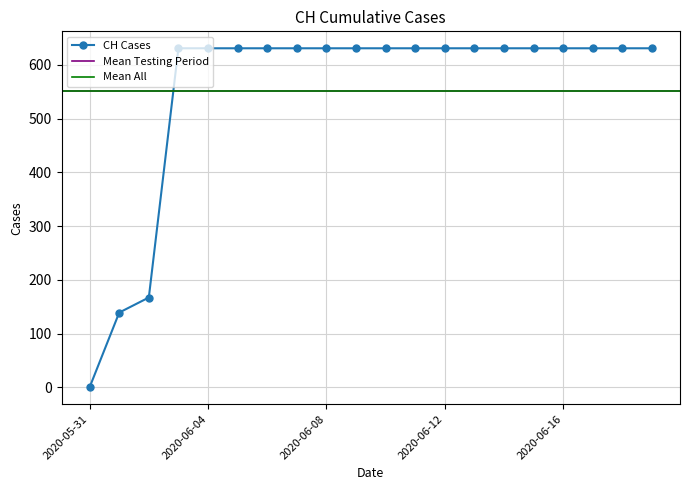

What is the label of the 13th point from the left?

2020-06-12